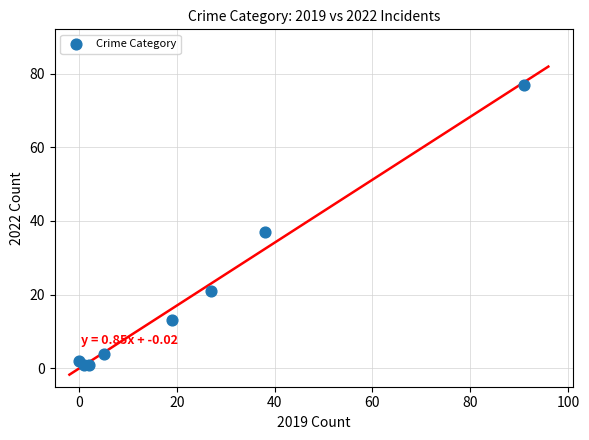

What Y value in the scatter plot is closest to 39?

37